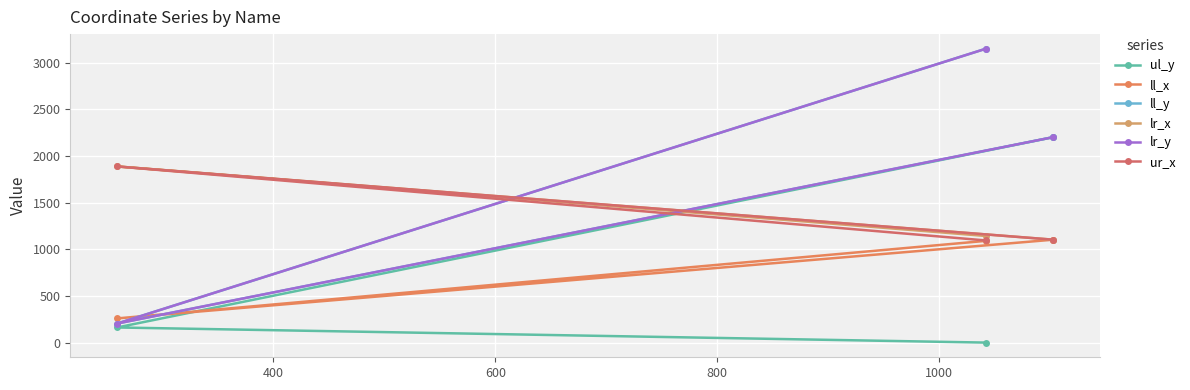

What is the difference between the ll_y values at 400 and 600?

1998